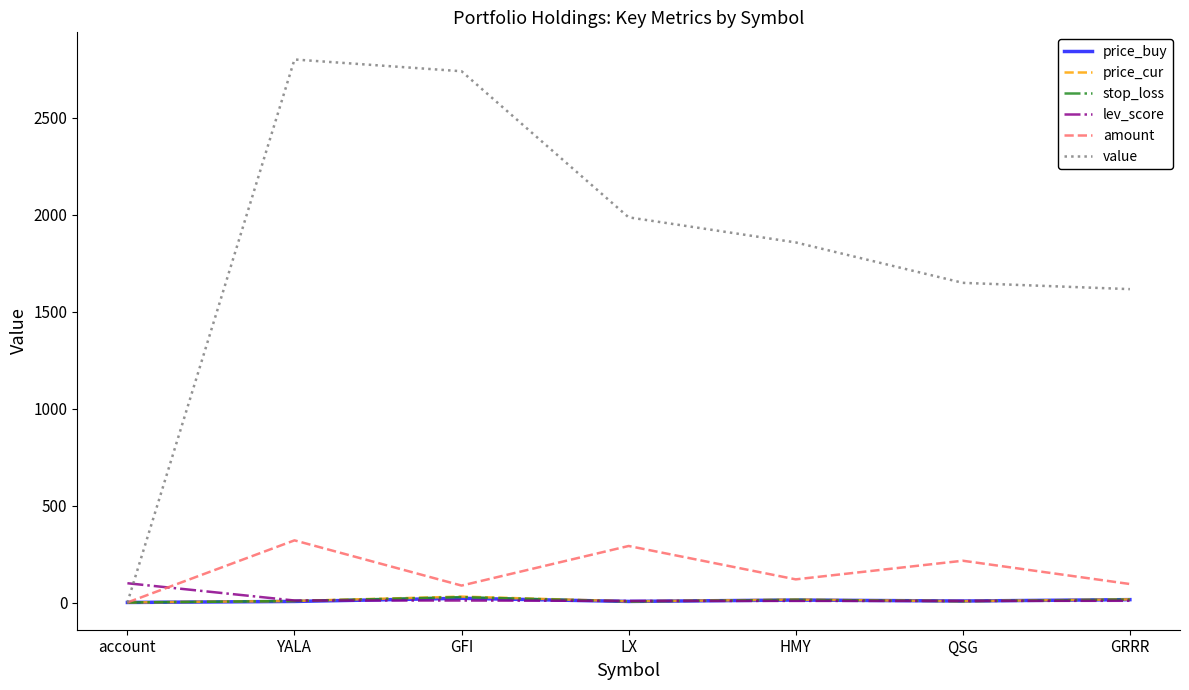

At which label does stop_loss first exceed 8?

YALA